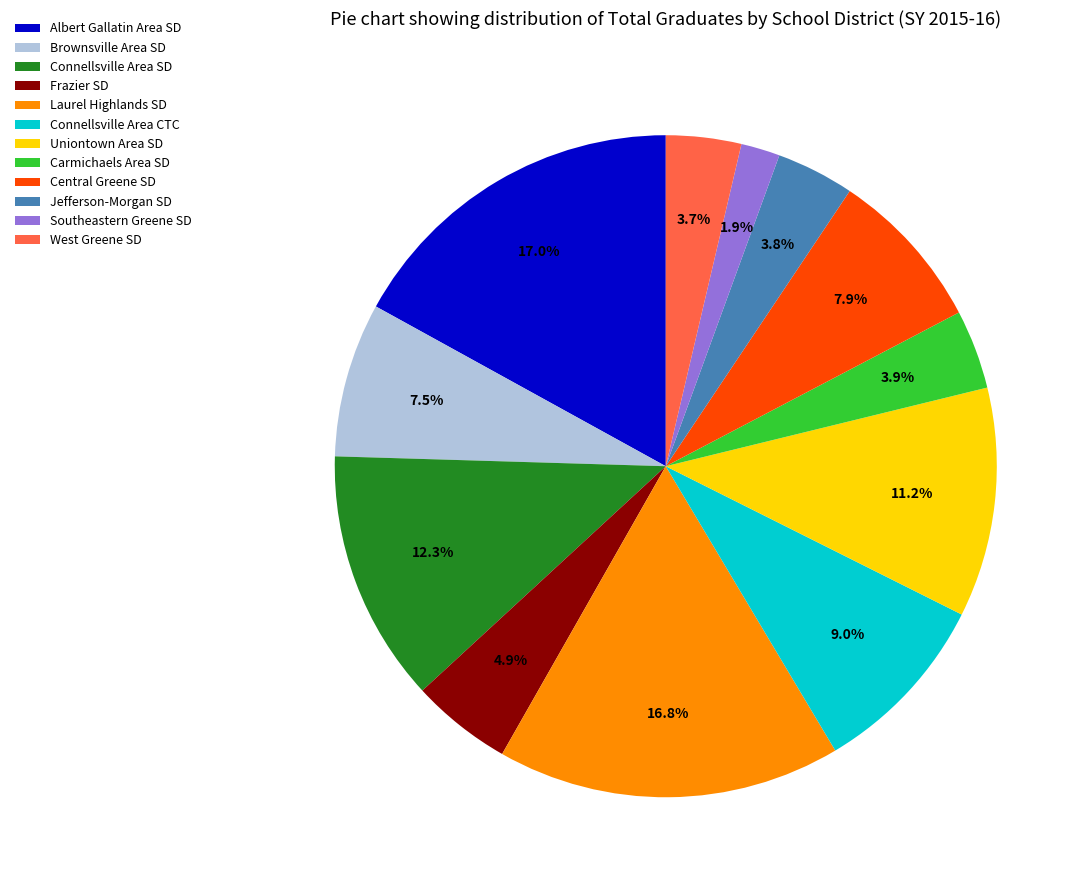

What is the smallest slice in the pie chart?

Southeastern Greene SD